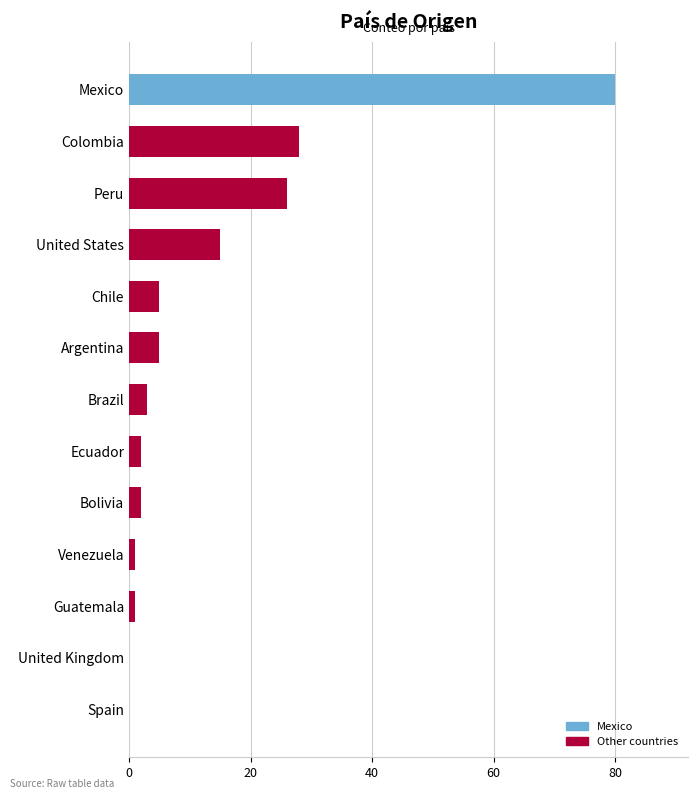

Which has a higher value, United States or Bolivia?

United States